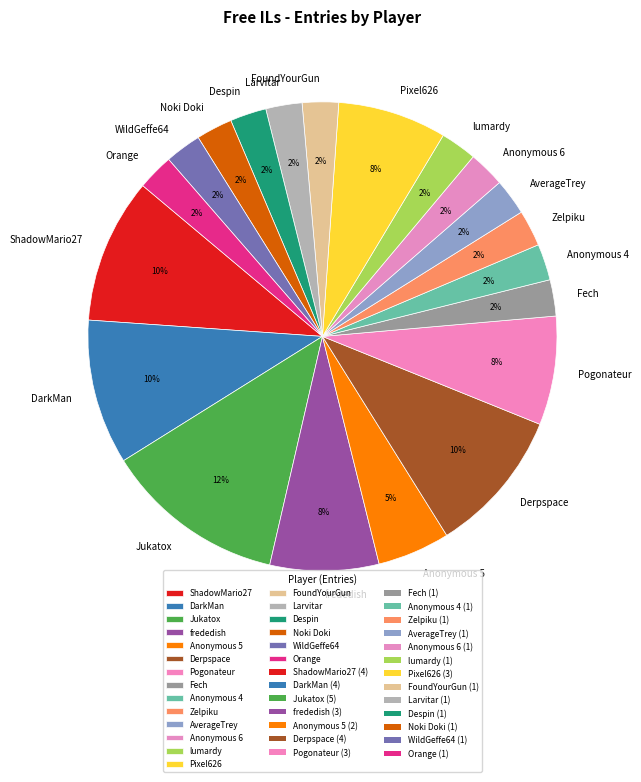

True or false: Orange accounts for 2% of the total.

True